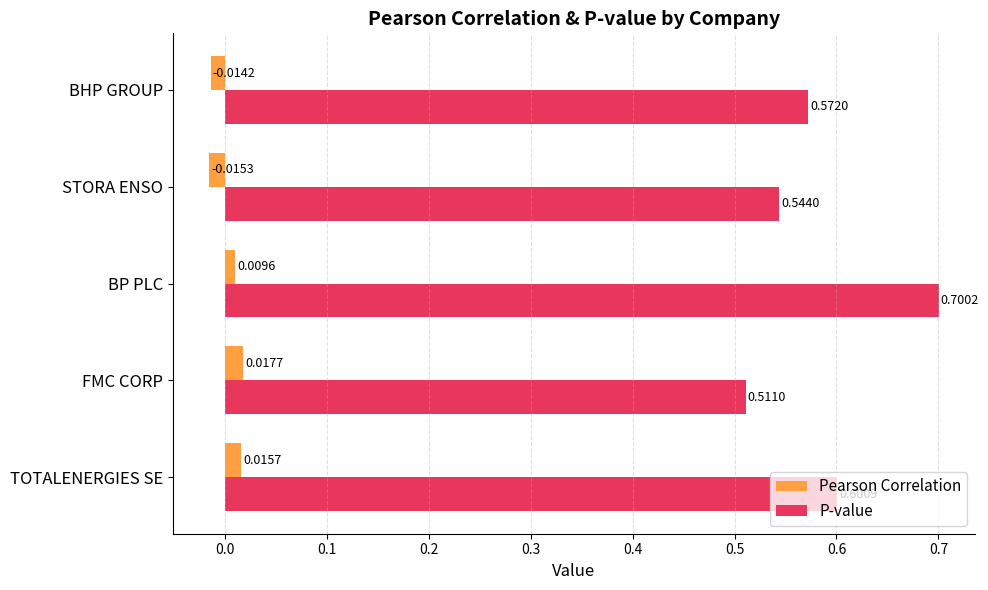

At which category is the sum across all series the highest?

BP PLC